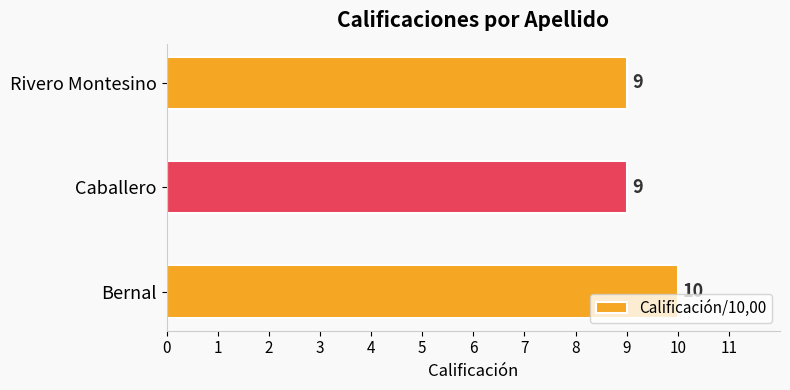

Count the values in the range 9 to 10.

3